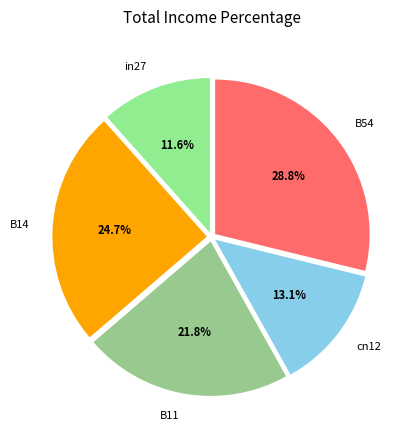

What is the largest slice in the pie chart?

B54